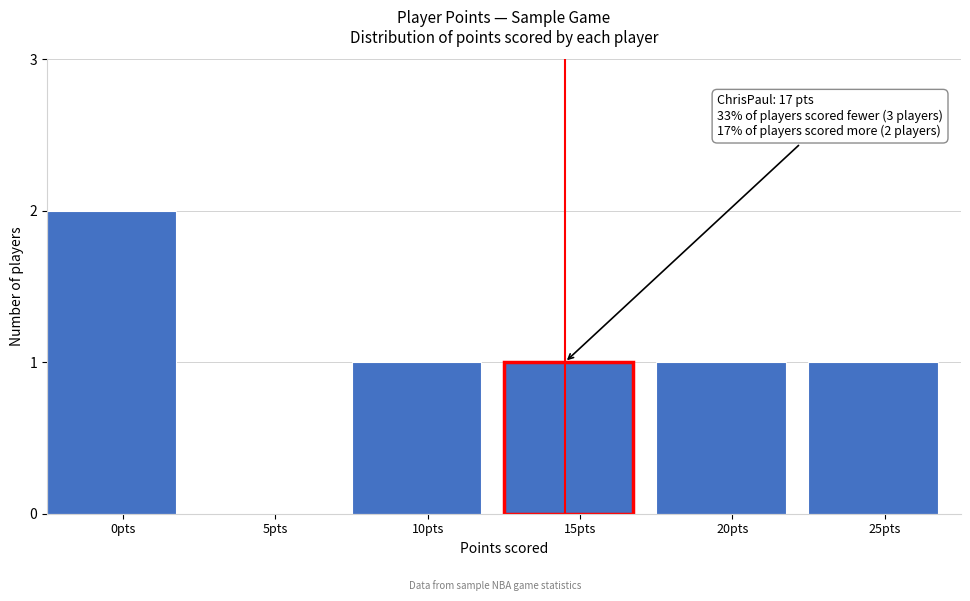

Reading right to left, what are all the values shown in this chart?

25pts=1	20pts=1	15pts=1	10pts=1	5pts=0	0pts=2